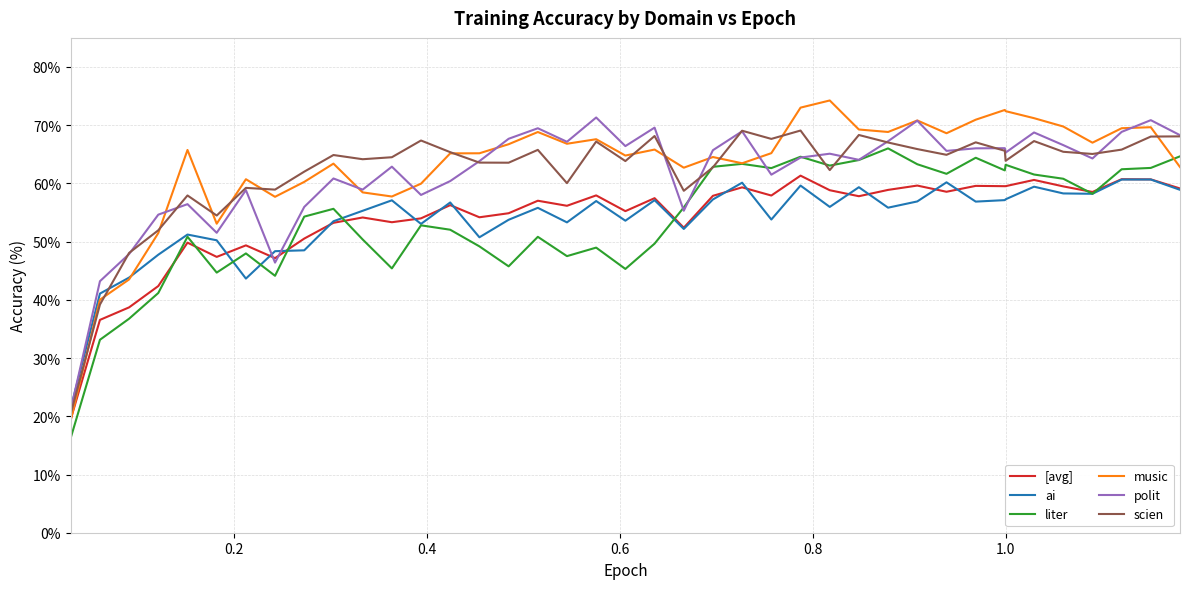

What is the highest value of the polit series?

71.3